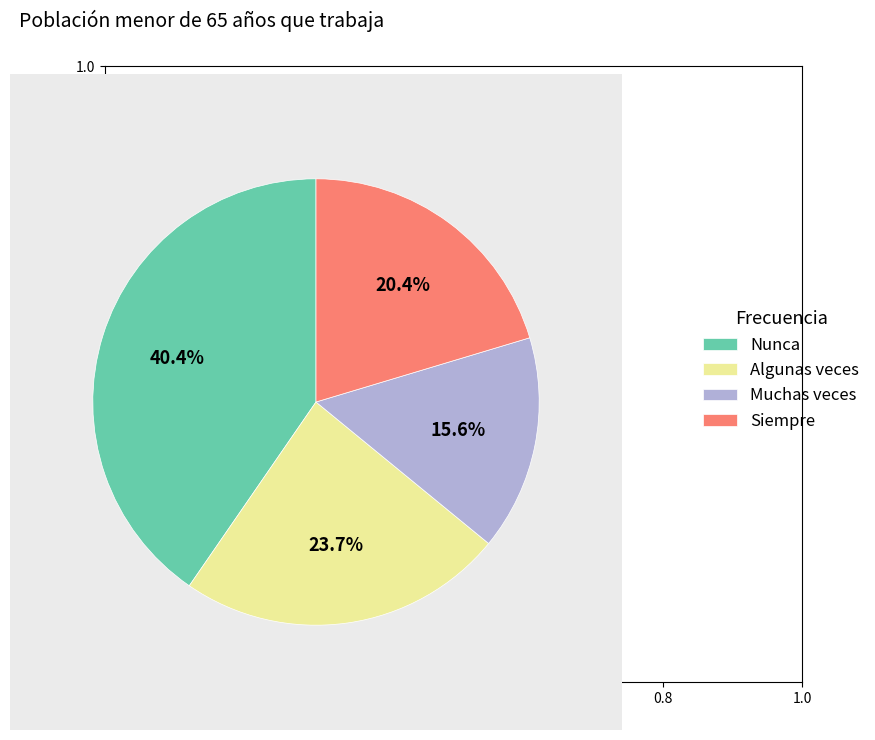

What is the largest slice in the pie chart?

Nunca